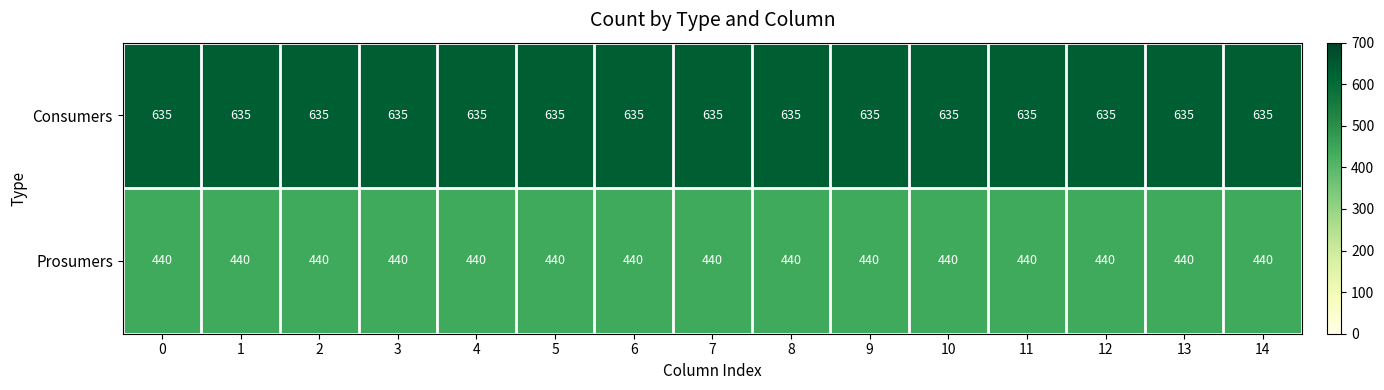

What is the difference between the highest and lowest values at 11?

195